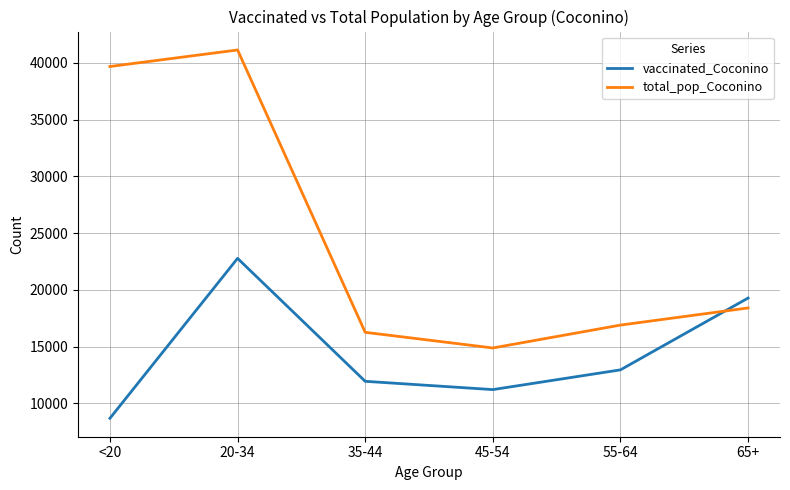

What is the difference between the highest and lowest values at 45-54?

3668